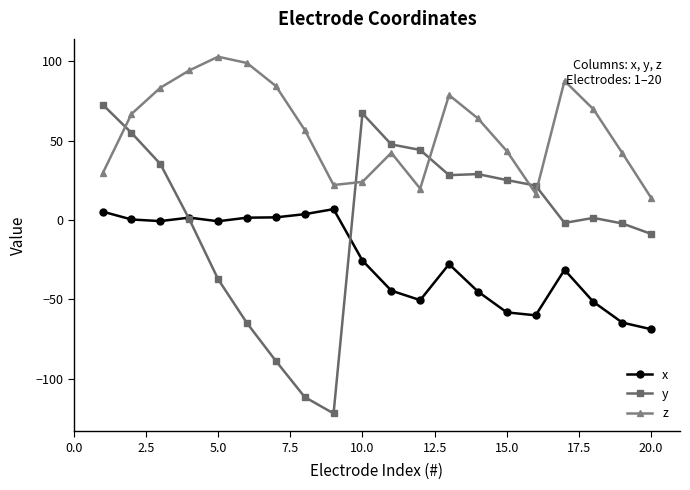

Which series has the widest spread of values?

y